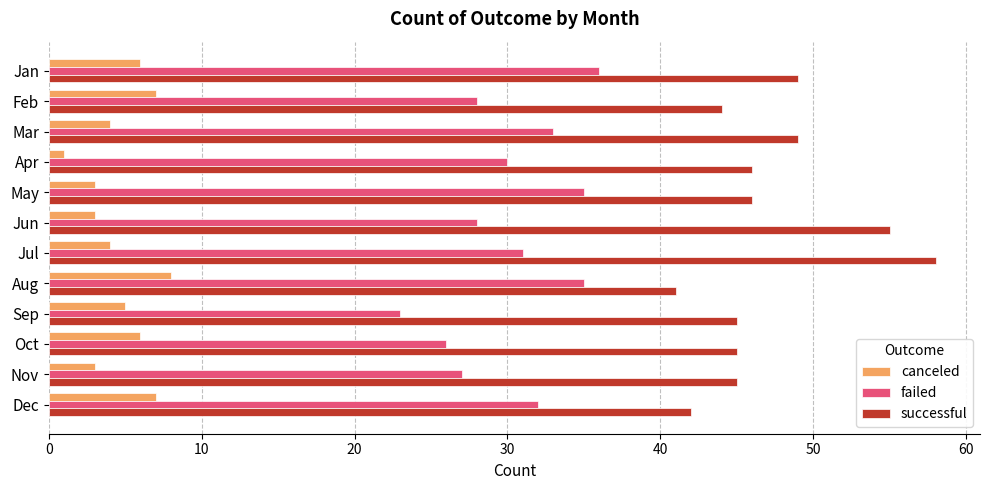

List the series in order of their overall mean, lowest first.

canceled, failed, successful